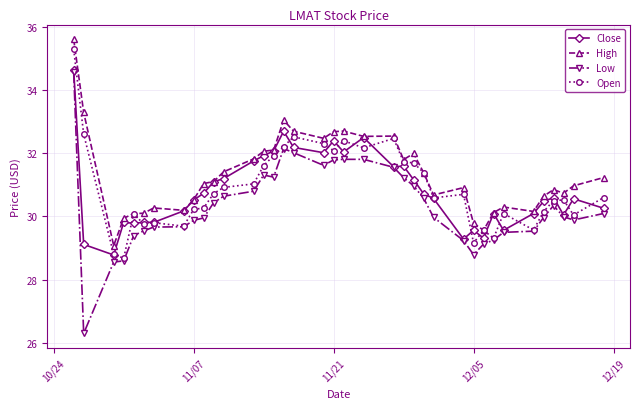

At how many categories does at least one series exceed 28?

37